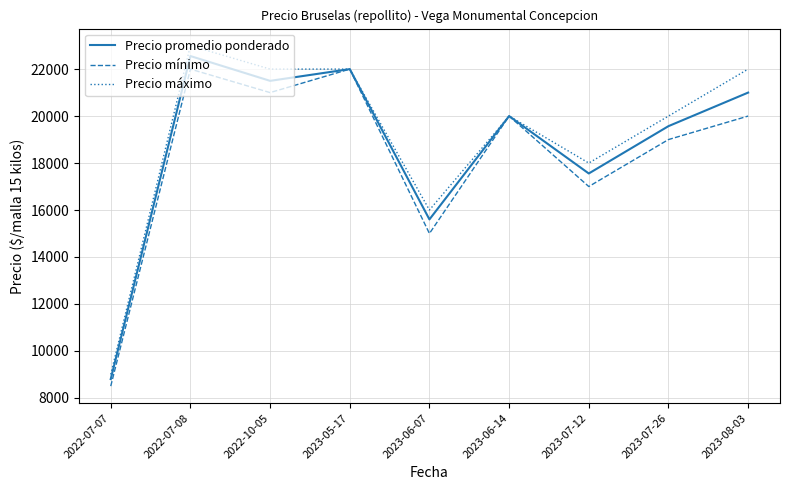

What is the average value of the Precio máximo series?

19111